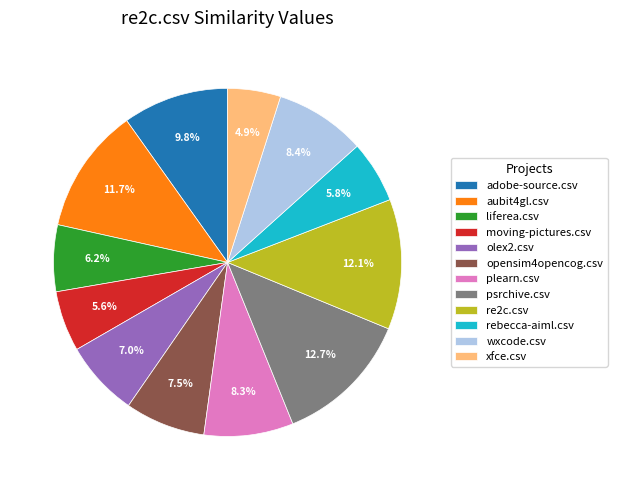

What is the largest slice in the pie chart?

psrchive.csv